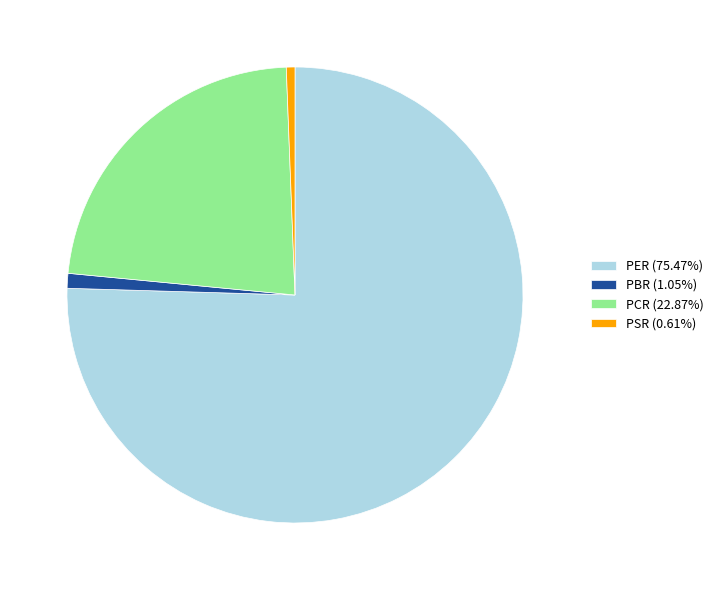

Count the number of slices in the pie.

4